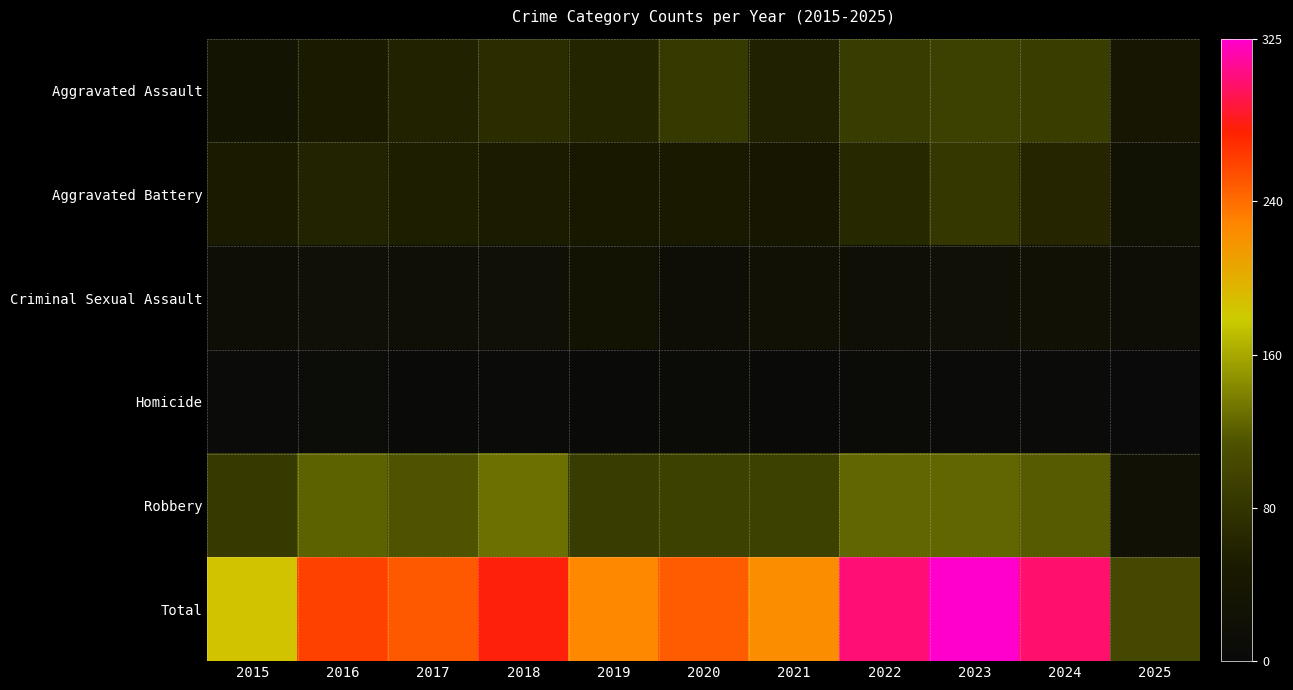

What is the difference between the highest and lowest values at 2017?

247